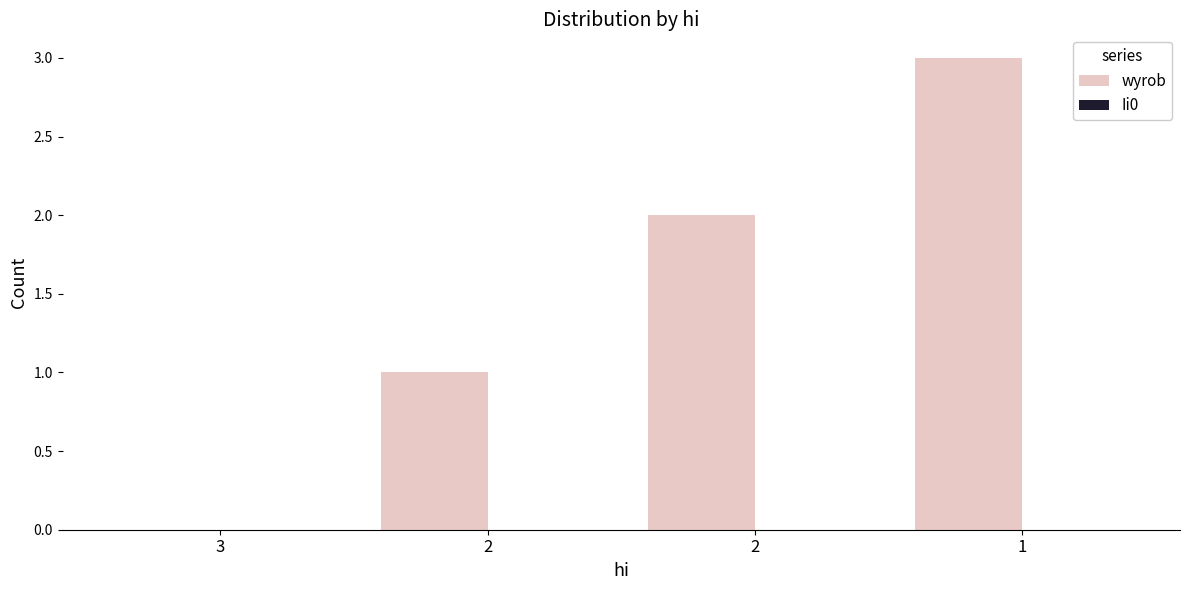

Does the chart contain stacked bars?

No